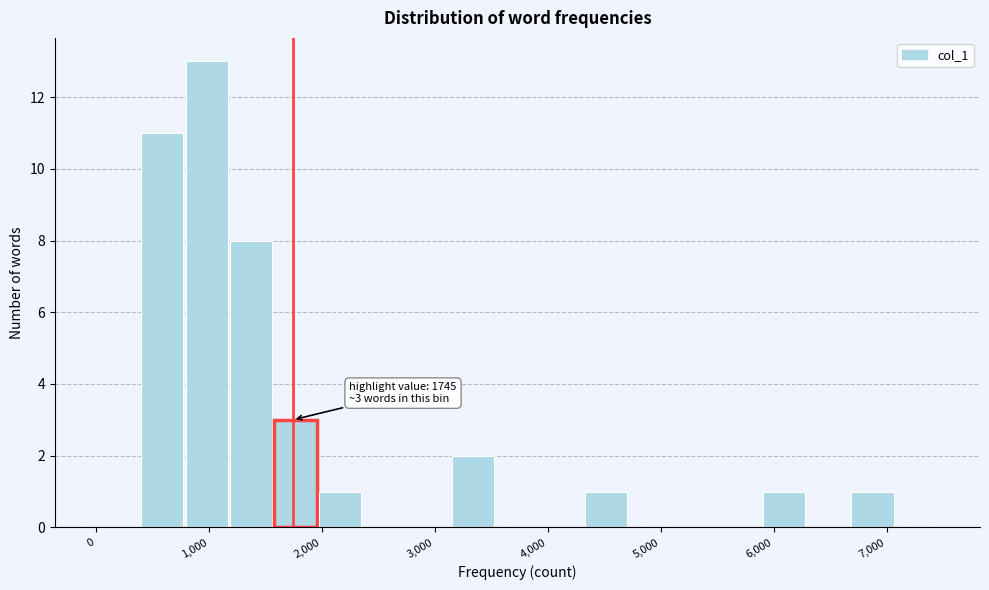

Read against the x-axis, roughly where is the centre of the tallest bar?

1000